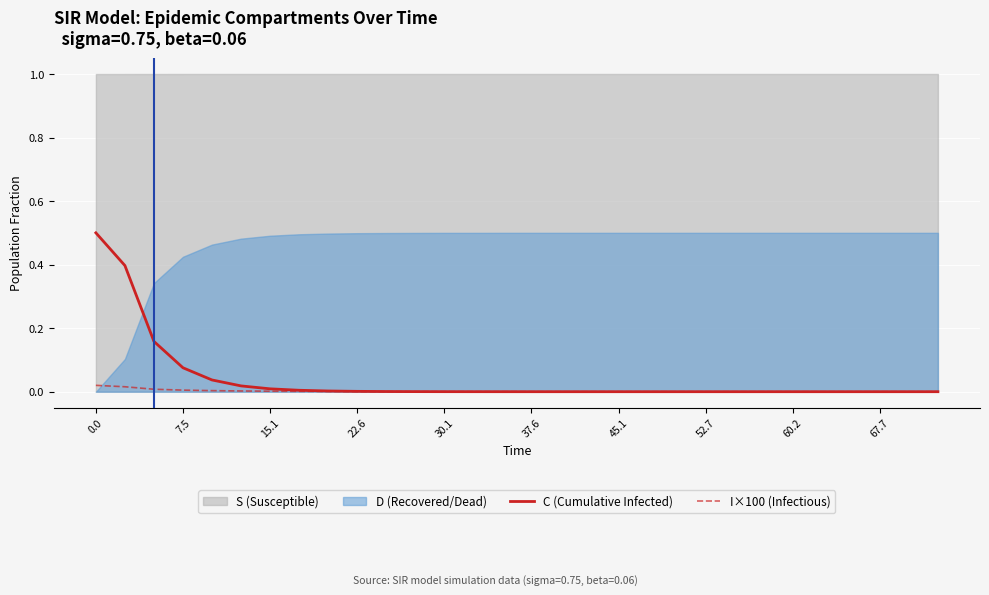

The I×100 (Infectious) series shows 0.0 at 22.6. True or false?

True